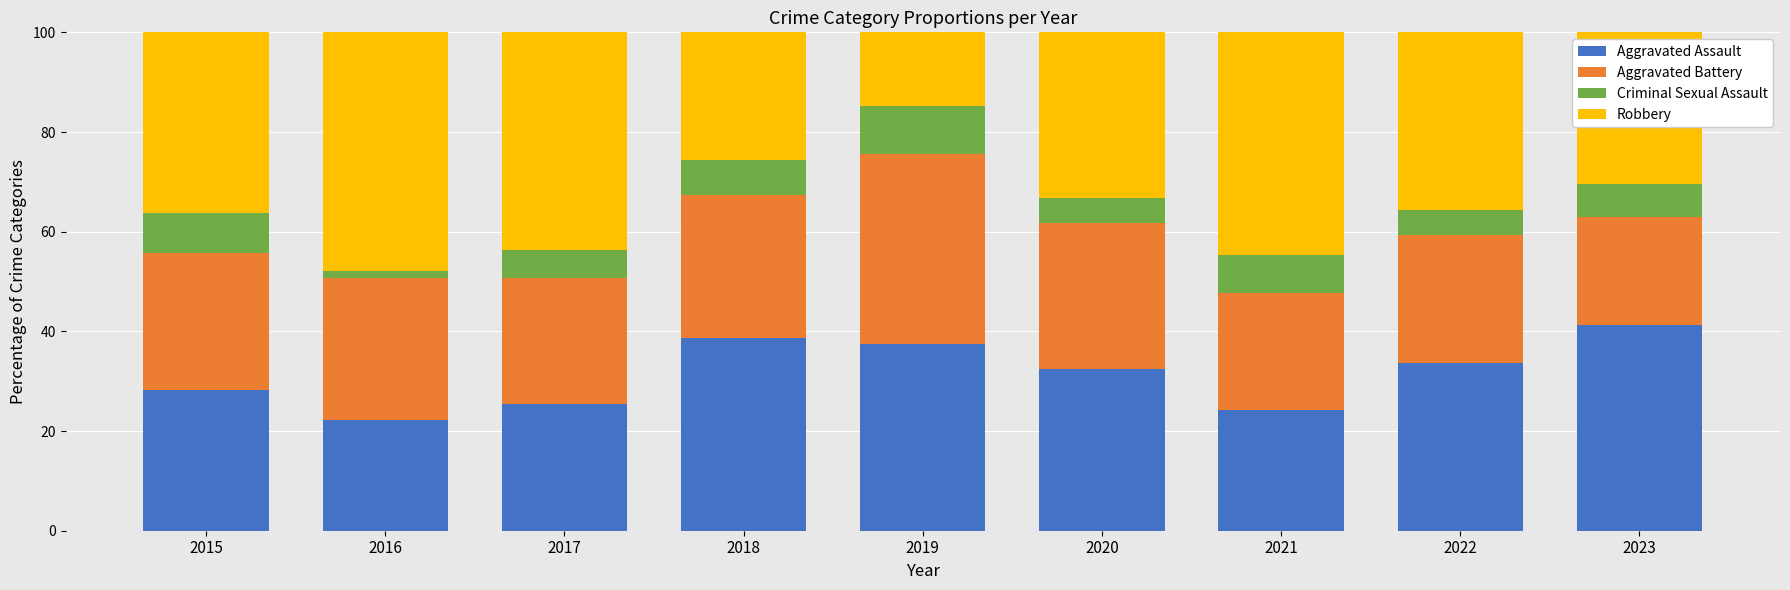

What is the maximum value for Aggravated Assault?

41.3